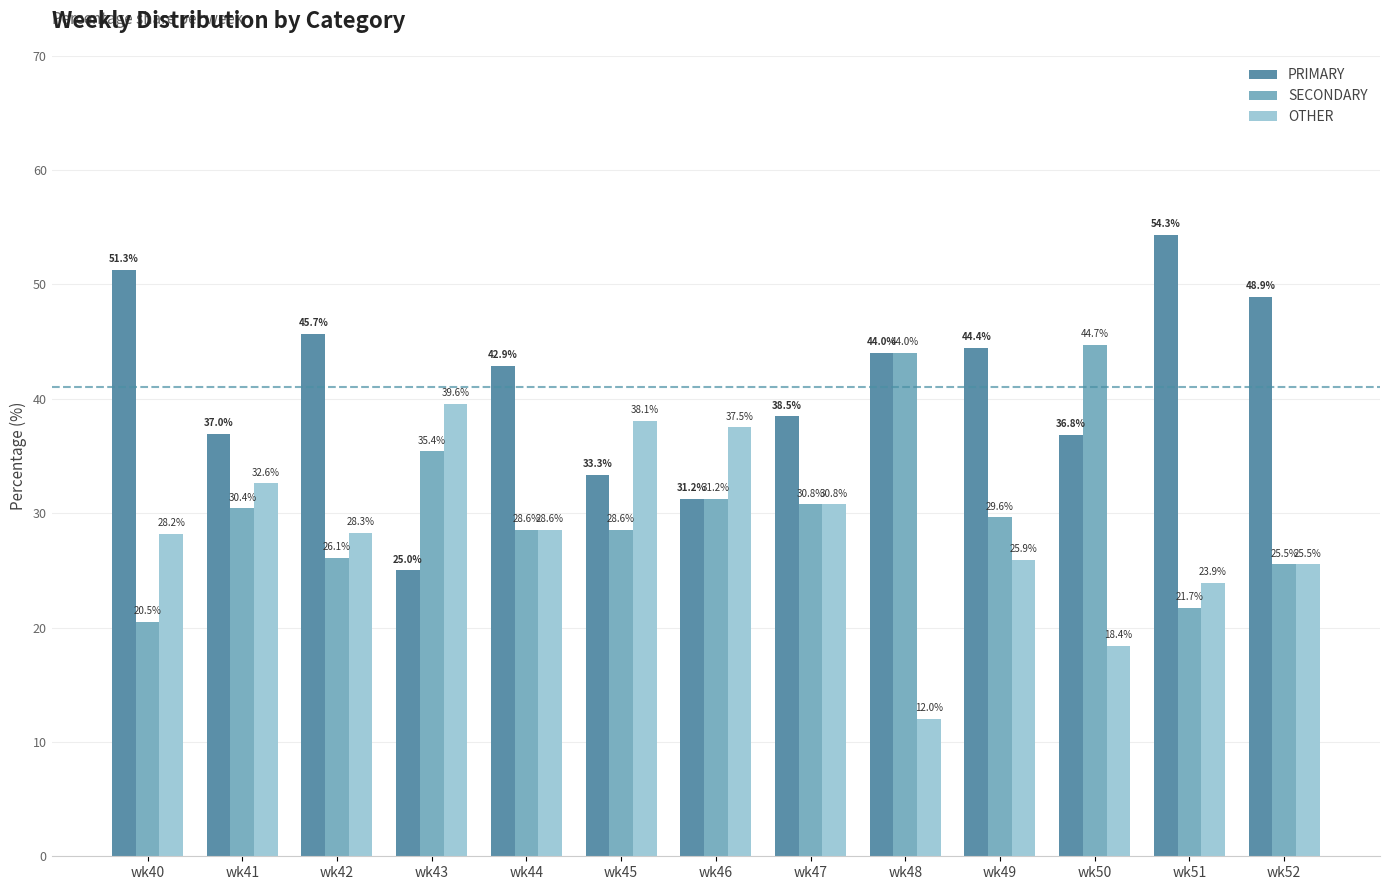

What is the average value of the PRIMARY series?

41.0